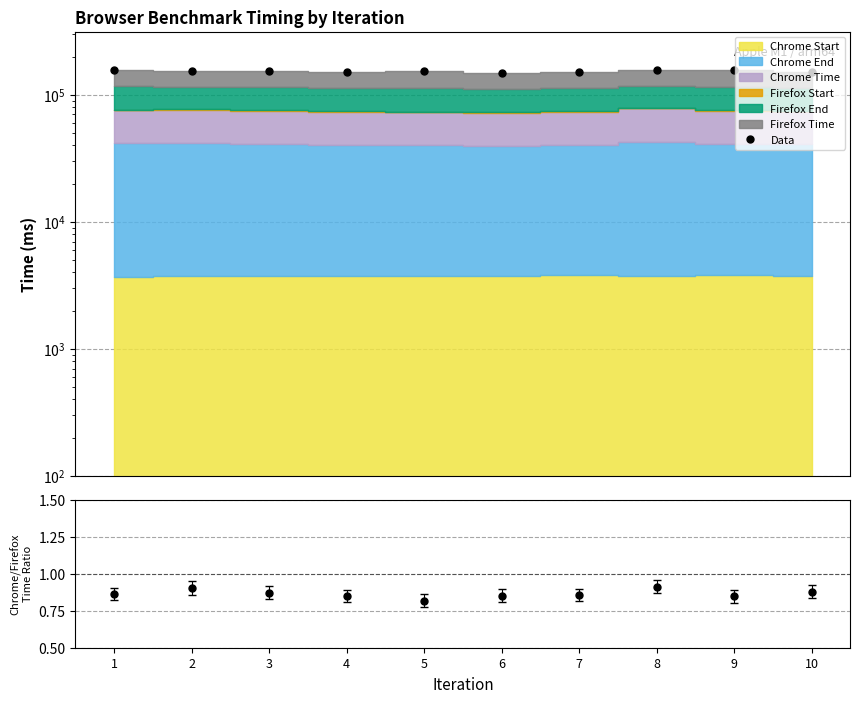

True or false: Data and Chrome/Firefox Time cross at least once.

False